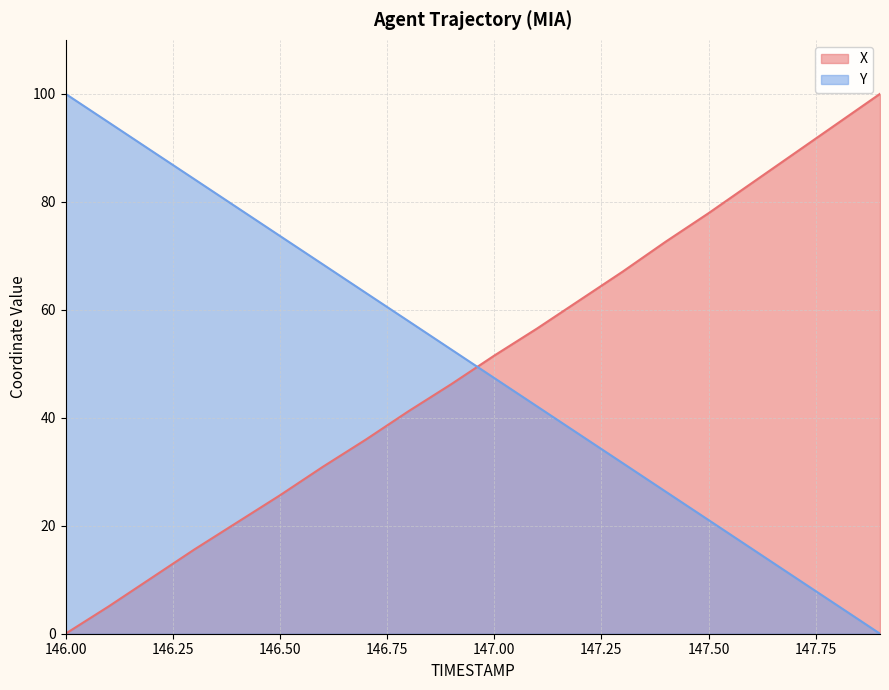

Between which two adjacent categories do X and Y first intersect?

146.9 and 147.0